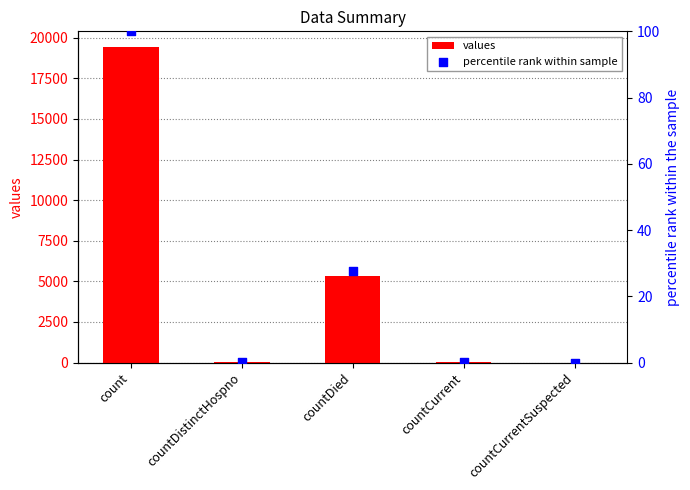

What is the total value across all series at countDistinctHospno?

38.2